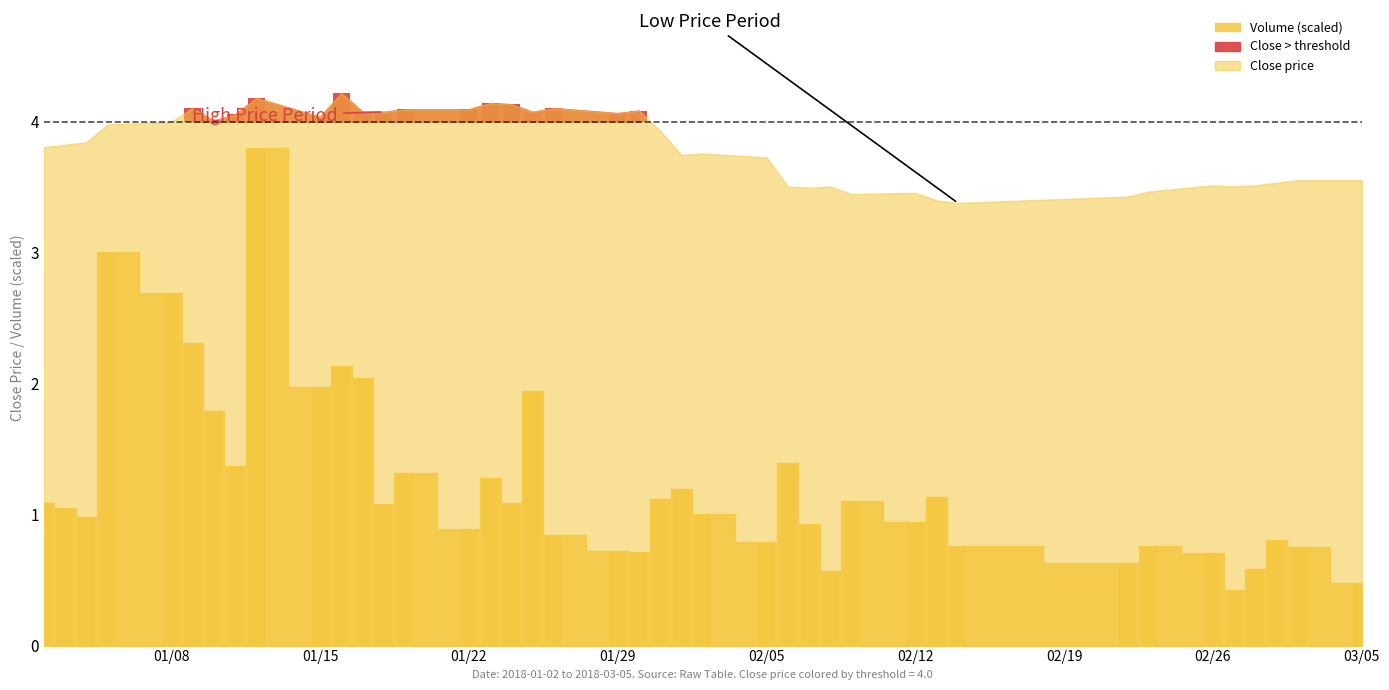

Reading left to right, extract all data points from this chart.

1.1	1.1	1.0	3.0	2.7	2.3	1.8	1.4	3.8	2.0	2.1	2.0	1.1	1.3	0.9	1.3	1.1	1.9	0.8	0.7	0.7	1.1	1.2	1.0	0.8	1.4	0.9	0.6	1.1	0.9	1.1	0.8	0.6	0.8	0.7	0.4	0.6	0.8	0.8	0.5